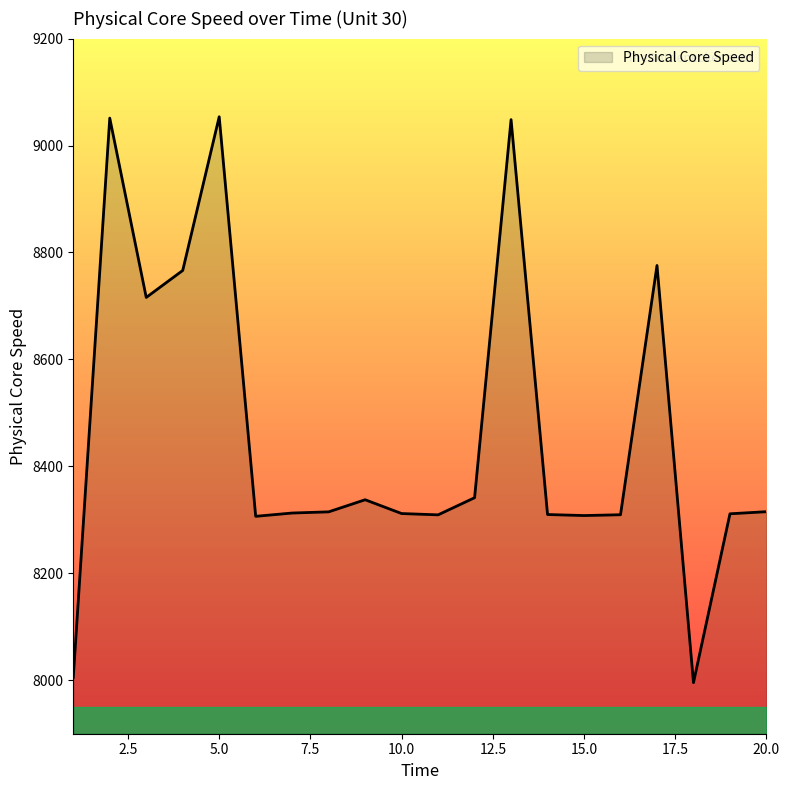

What is the greatest value displayed?

9053.8